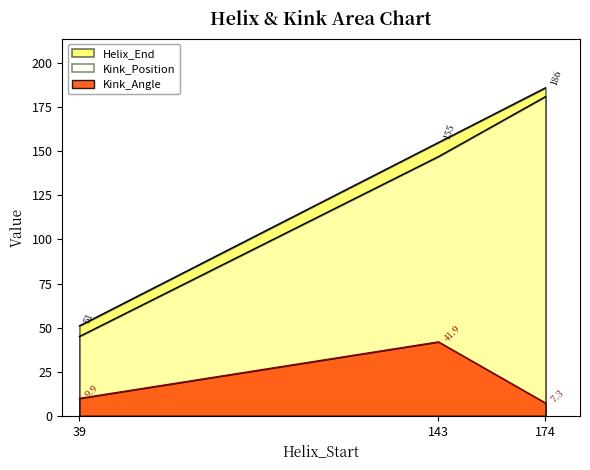

True or false: Kink_Position has a value of 96.9 at 174.

False